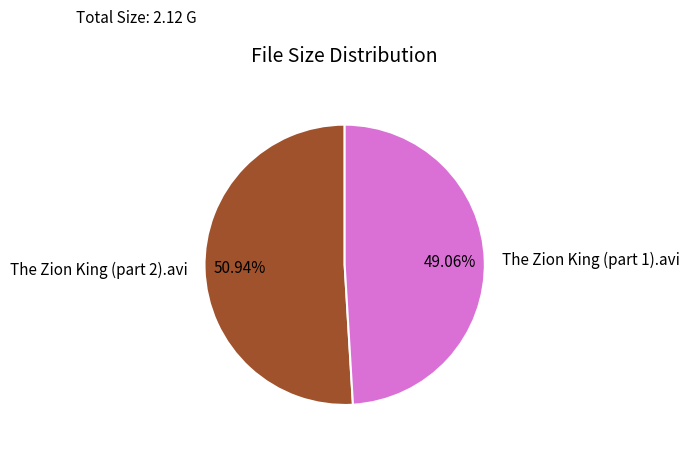

Do The Zion King (part 1).avi and The Zion King (part 2).avi together represent more than half of the pie?

Yes